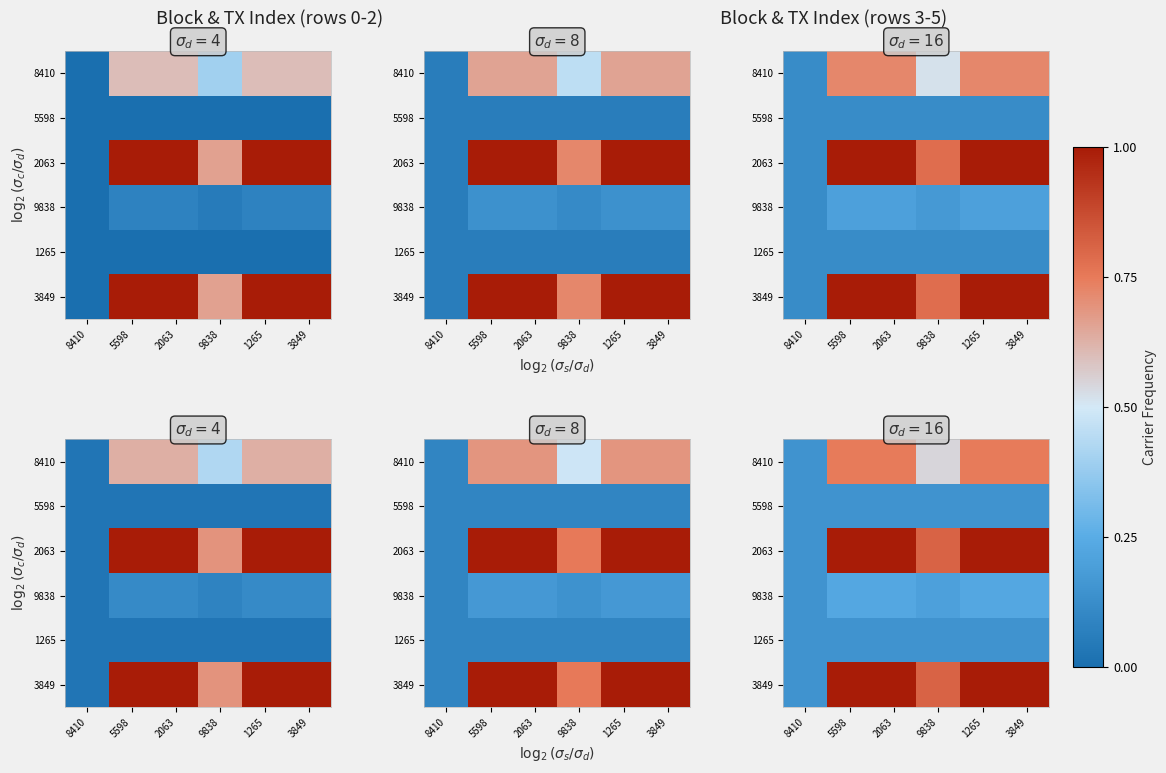

At which category is the sum across all series the highest?

2063